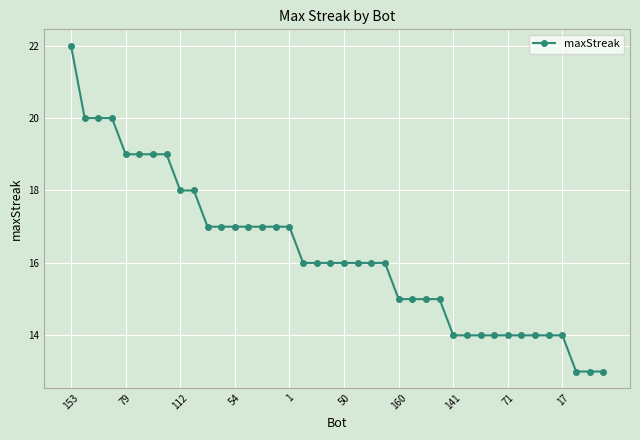

What is the minimum value shown in the chart?

13